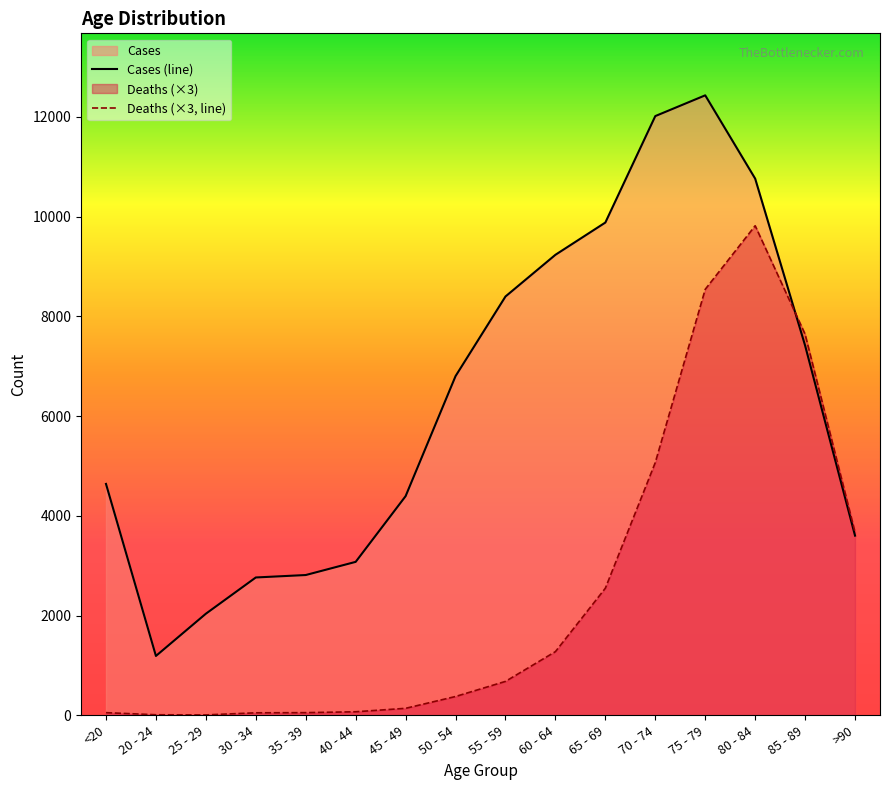

Read the Cases value at 25 - 29.

2038